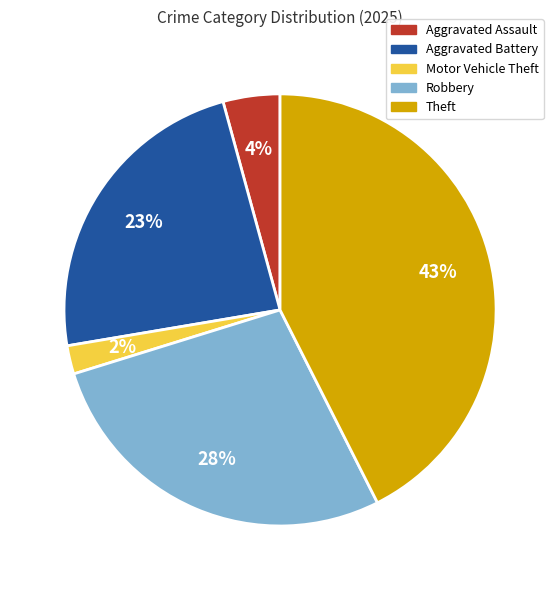

Rank the categories by value from lowest to highest.

Motor Vehicle Theft, Aggravated Assault, Aggravated Battery, Robbery, Theft